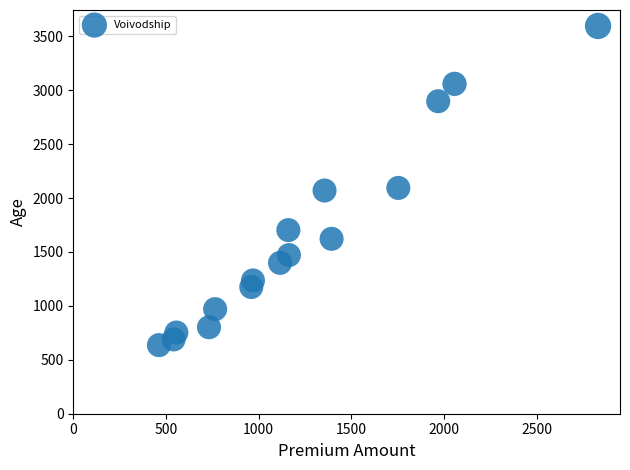

What is the range of X values (max minus min)?

2368